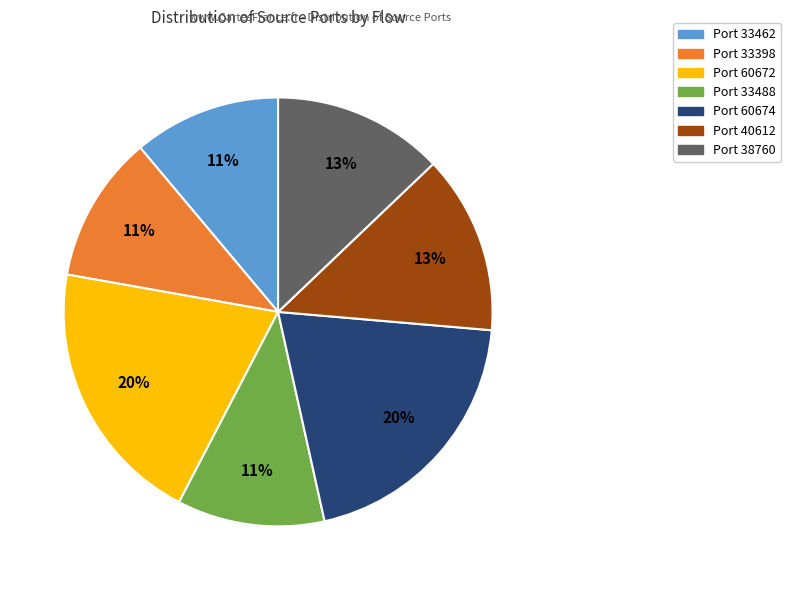

To the nearest percent, what is the difference between the largest and smallest slice percentages?

9%